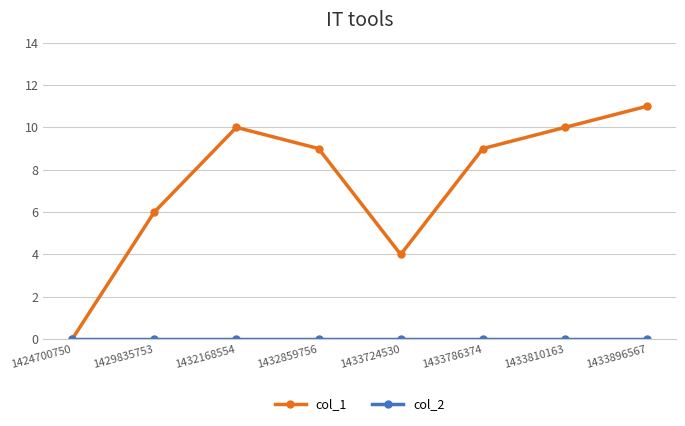

Which series has the largest total across all categories?

col_1